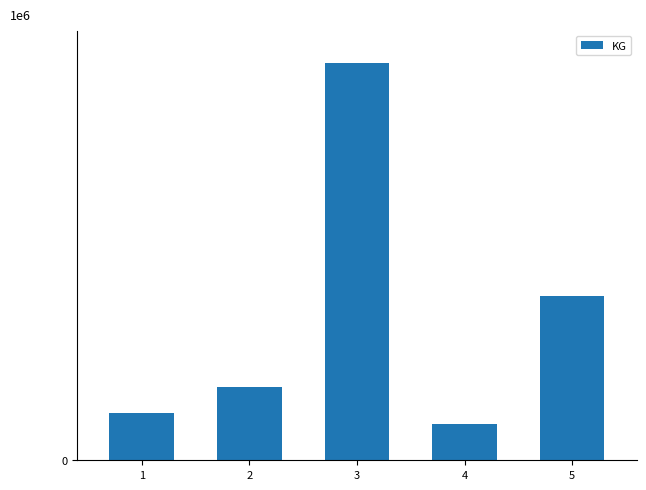

Rank the categories by value from highest to lowest.

3, 5, 2, 1, 4